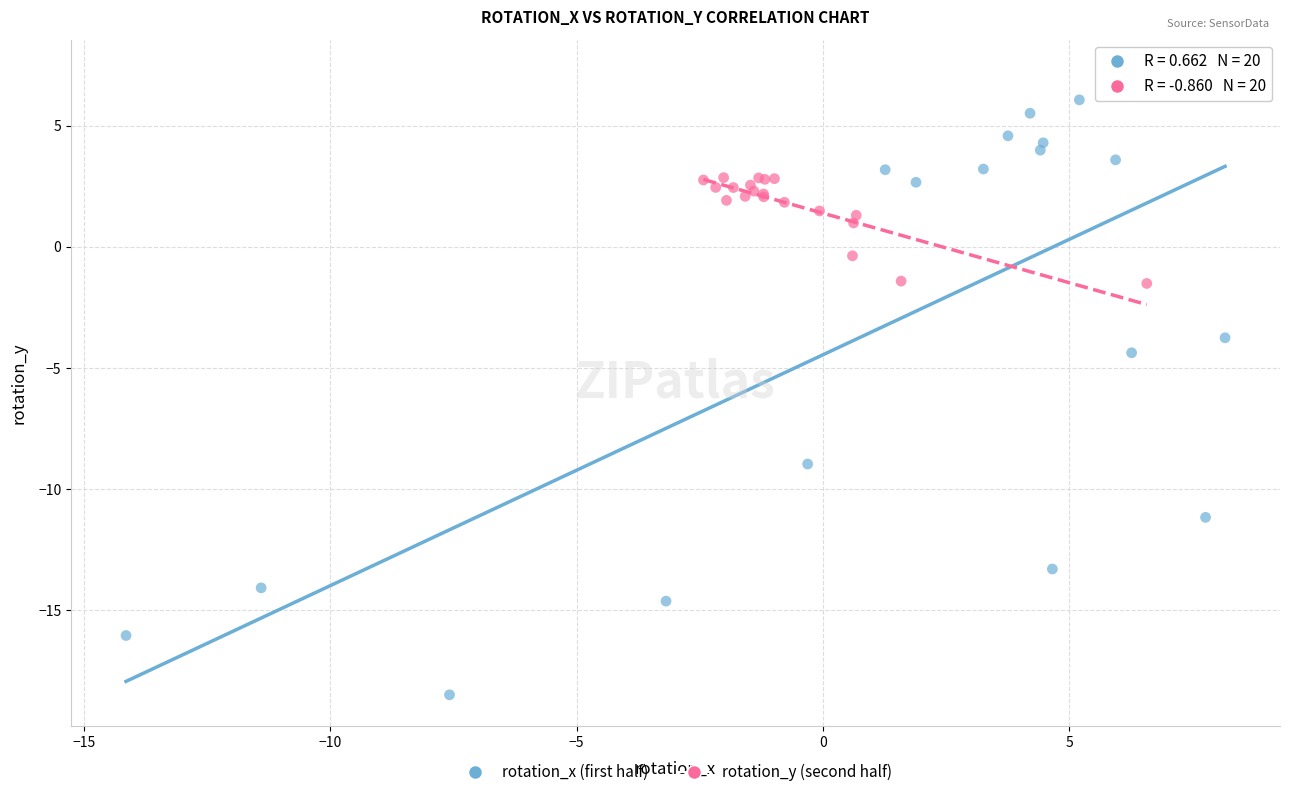

Which series contains the highest Y value?

rotation_x (first half)